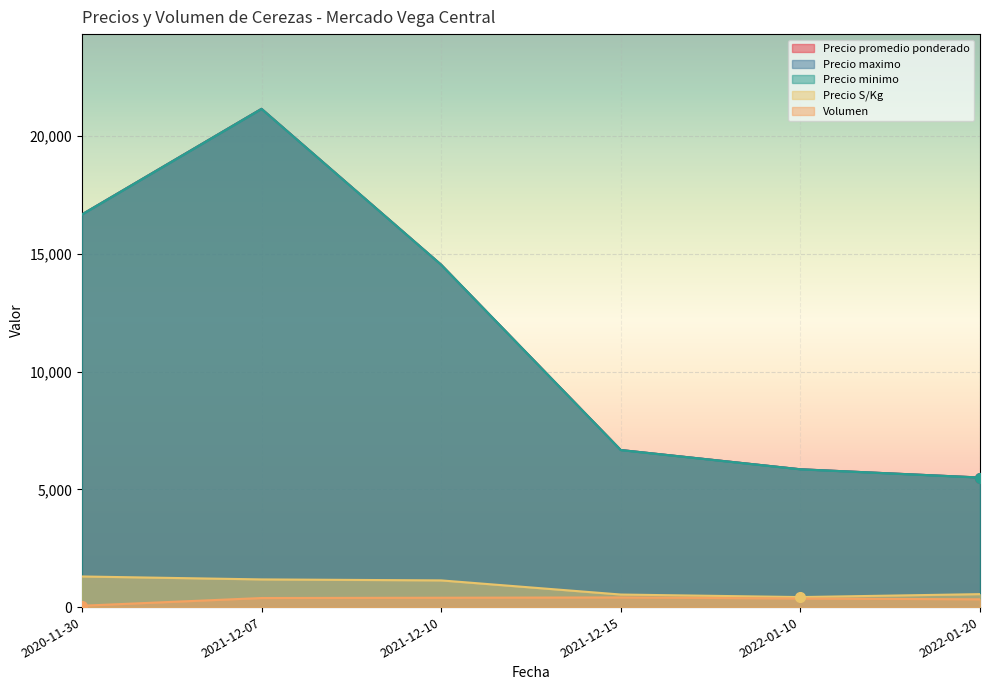

What is the difference between the maximum and minimum values in the Precio maximo series?

22500